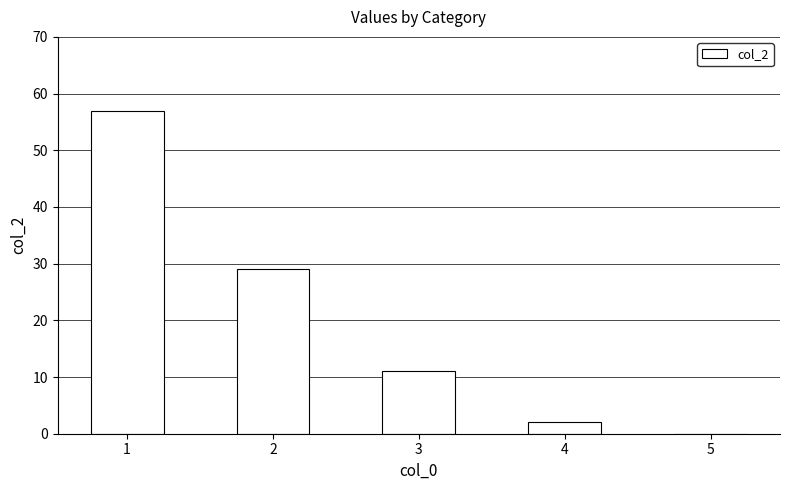

How many positive values are there?

4